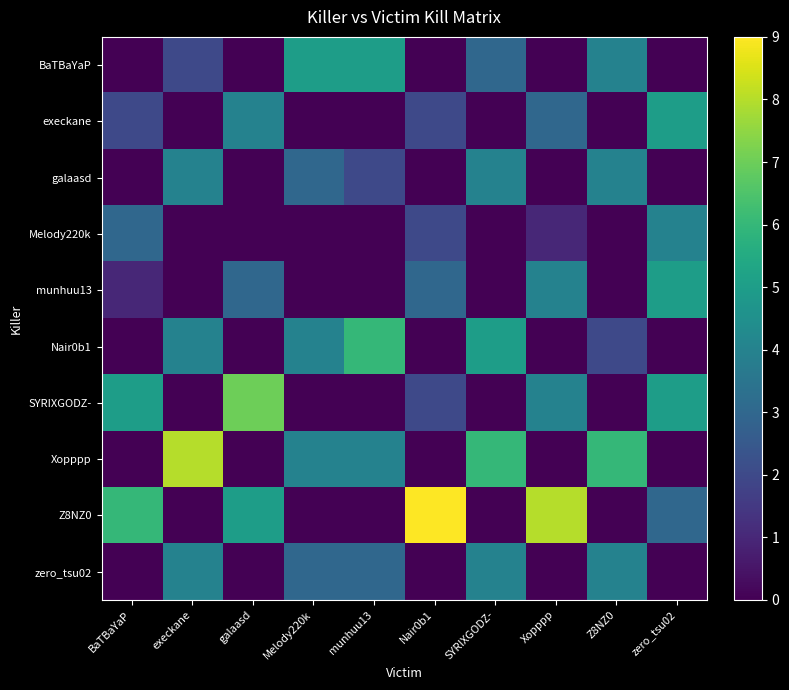

At which category is the sum across all series the highest?

execkane